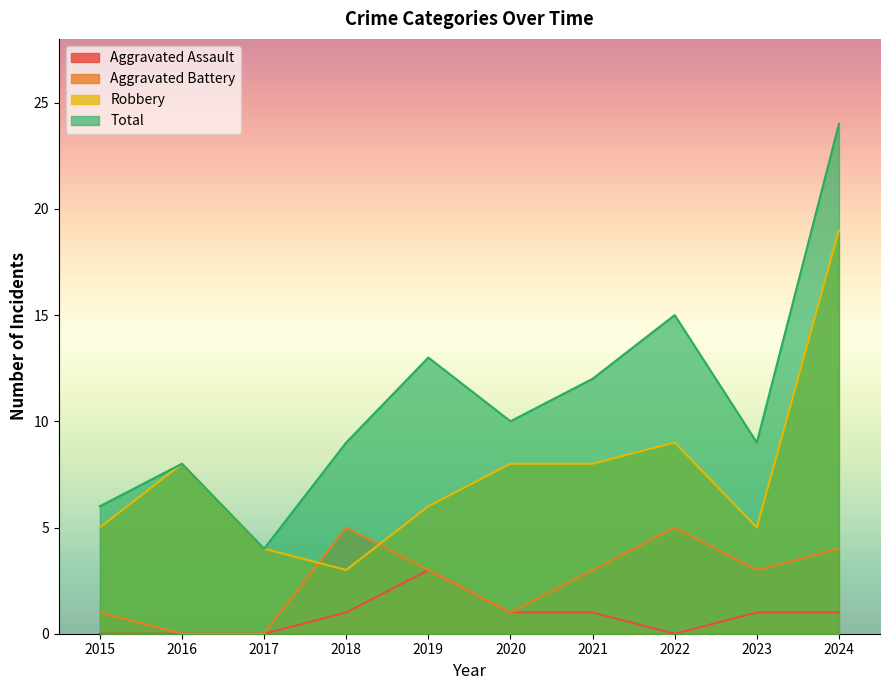

After their last crossing, which series has the higher values: Robbery or Aggravated Battery?

Robbery